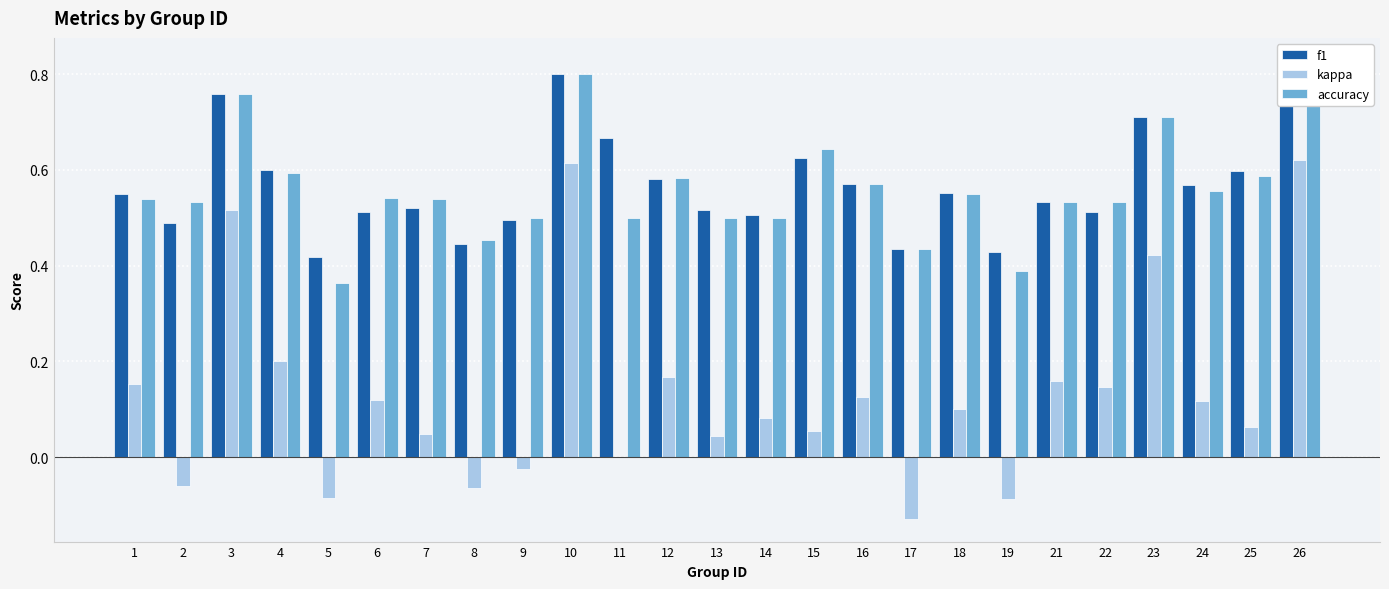

What is the value of the kappa bar at the 4th from the left?

0.2